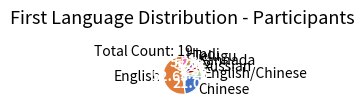

How many slices are in this pie chart?

7